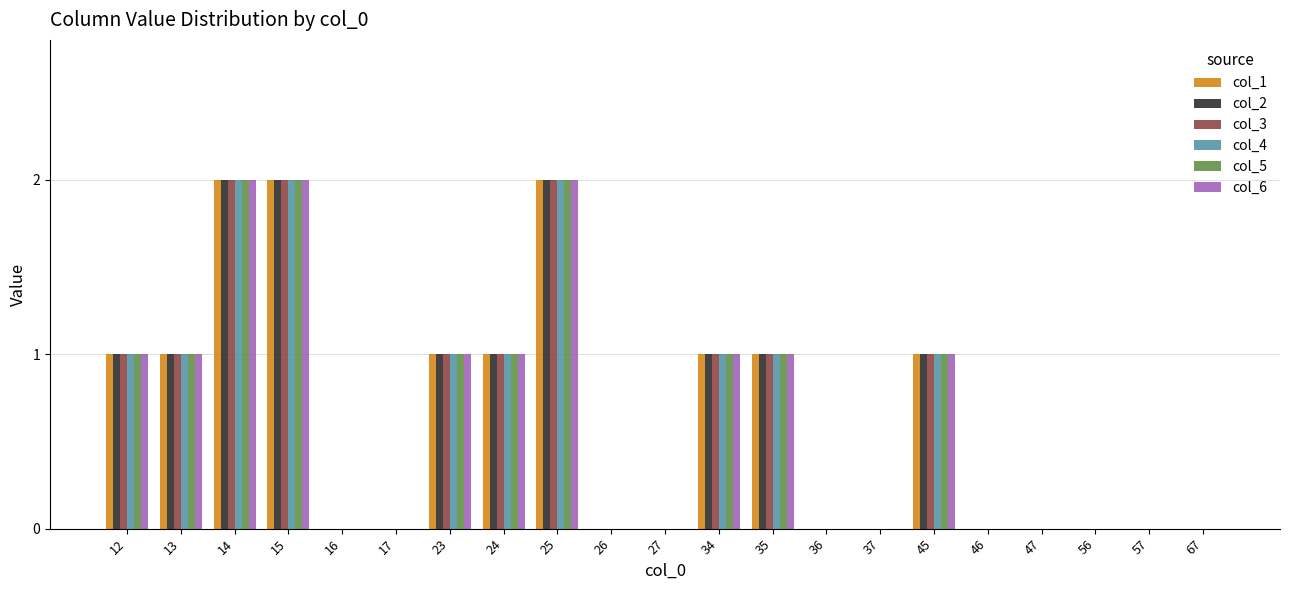

The col_4 series shows 1 at 16. True or false?

False